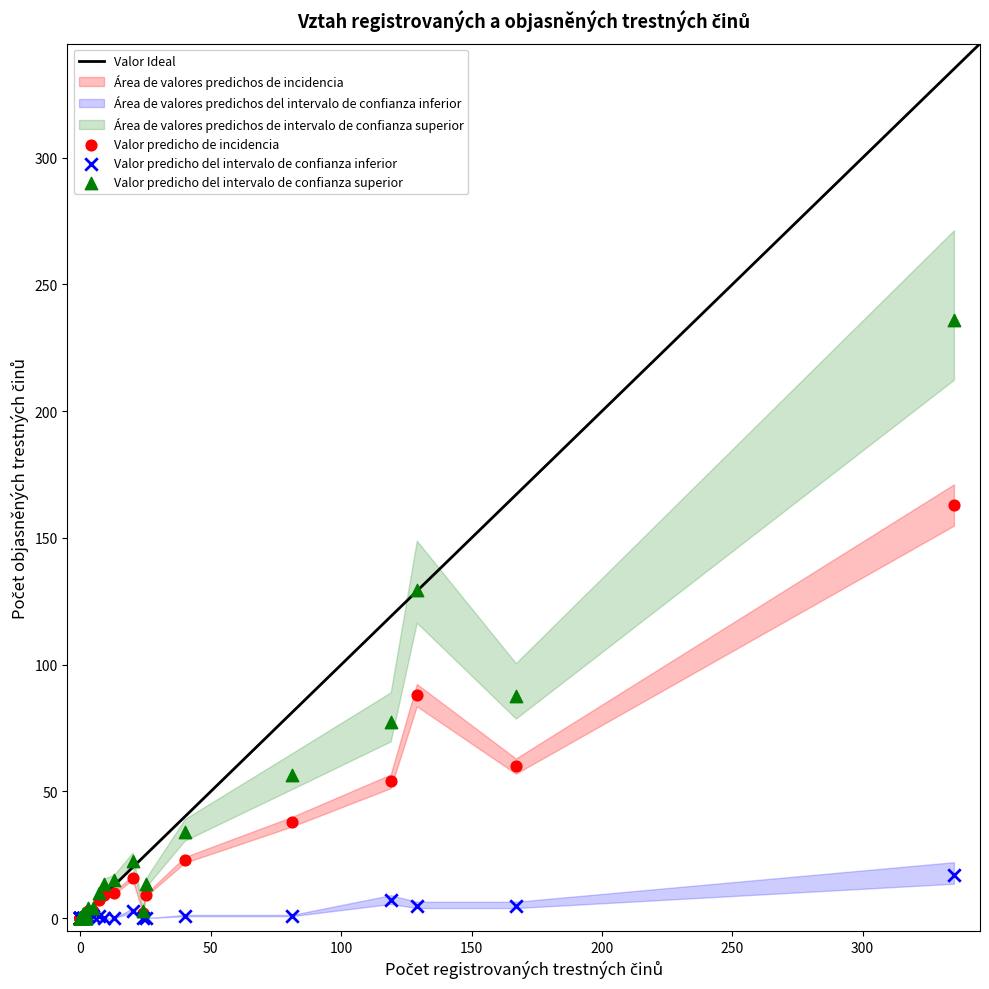

Which series contains the highest Y value?

Valor predicho del intervalo de confianza superior